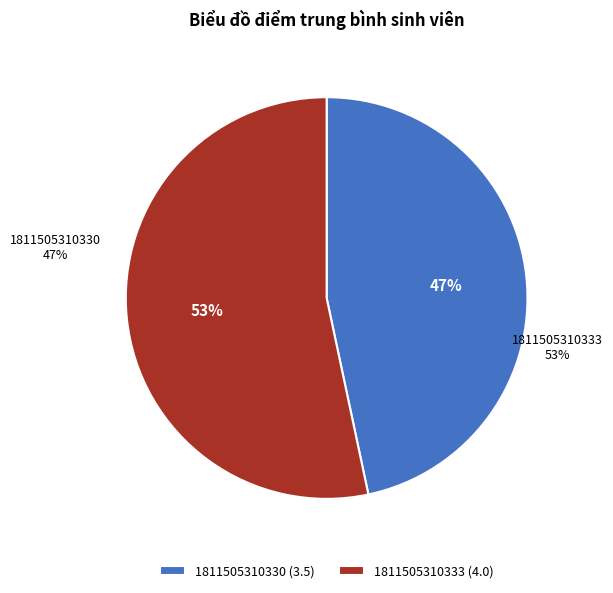

The 1811505310330 slice represents 47% of the pie. True or false?

True